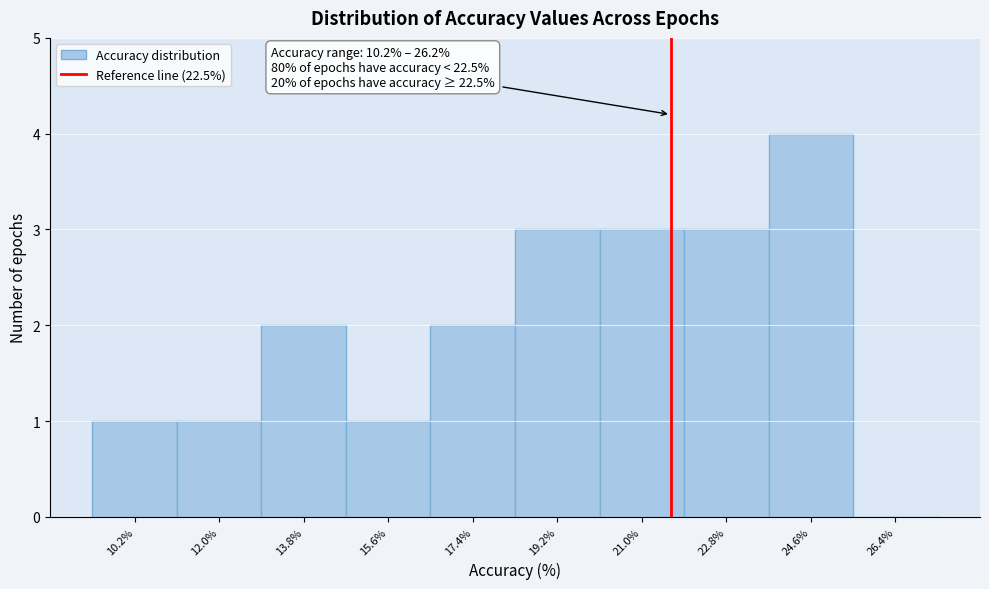

Reading left to right, extract all data points from this chart.

10.2%=1	12.0%=1	13.8%=2	15.6%=1	17.4%=2	19.2%=3	21.0%=3	22.8%=3	24.6%=4	26.4%=0